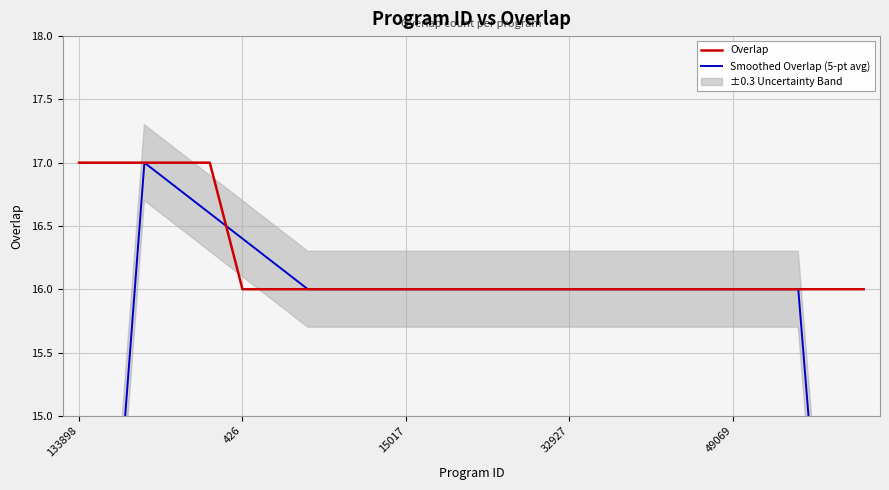

True or false: Overlap has more than 2 points higher than both neighbors.

False